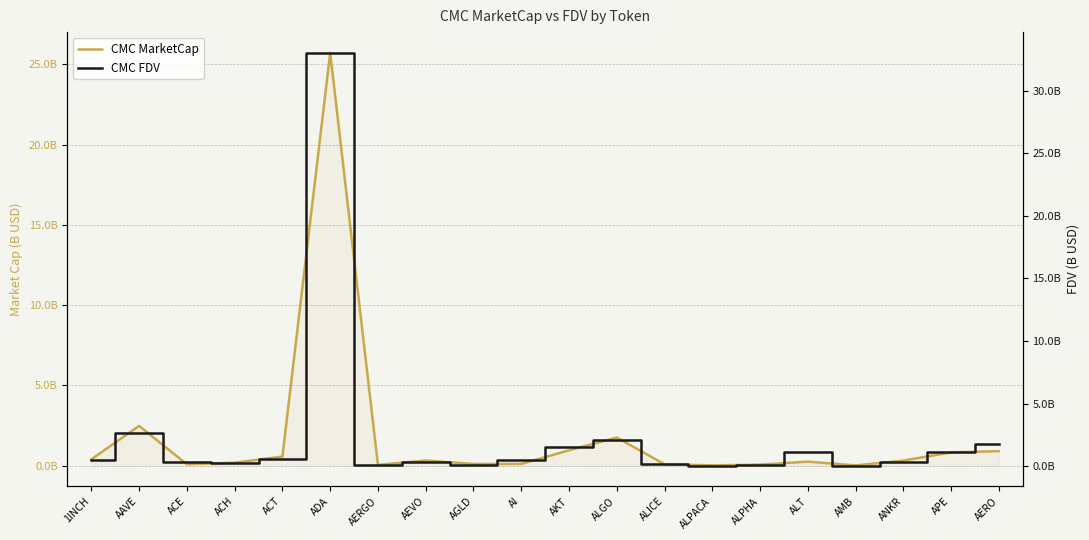

What is the greatest value displayed?

33.0